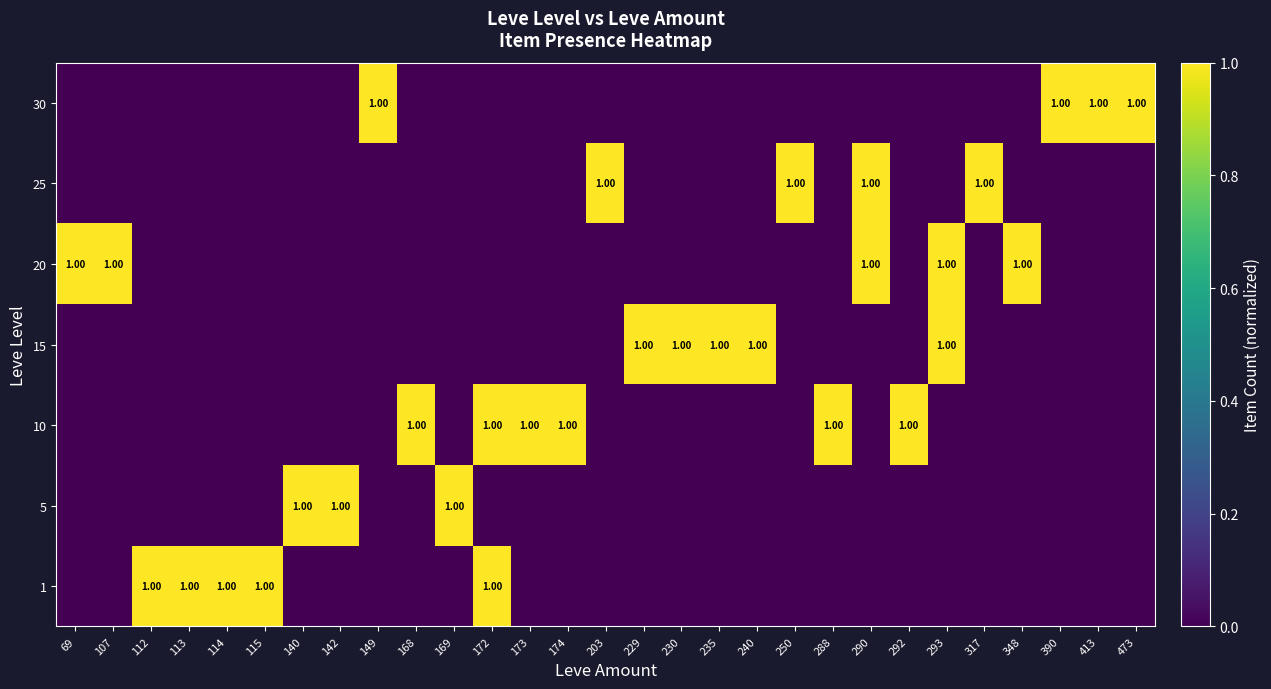

True or false: 1 has a value of 0 at 173.

True